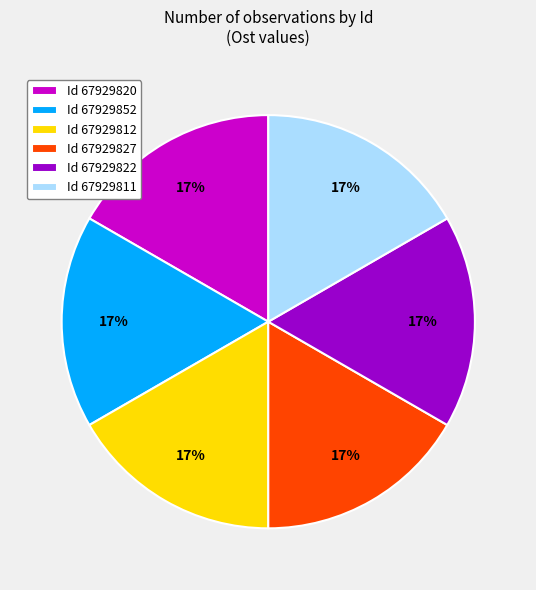

To the nearest percent, what portion does Id 67929852 represent?

17%